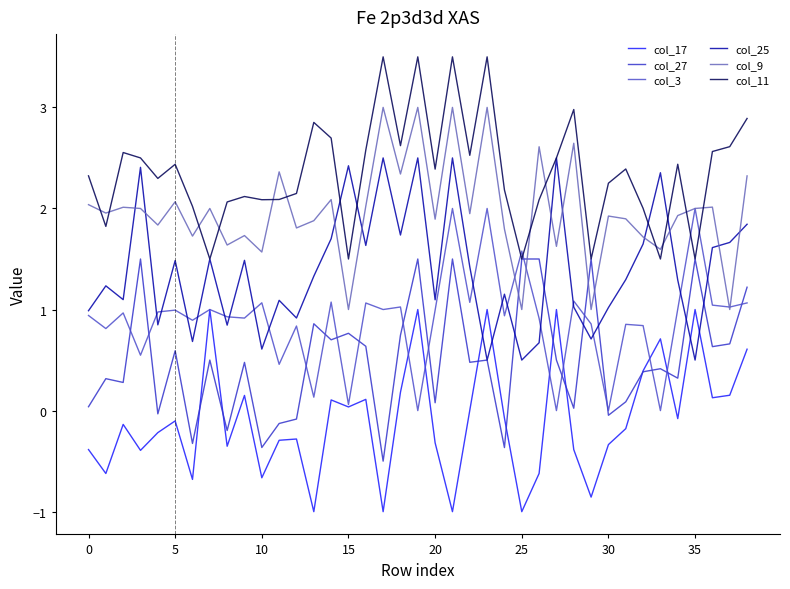

Is this an area chart (filled region under the line)?

No